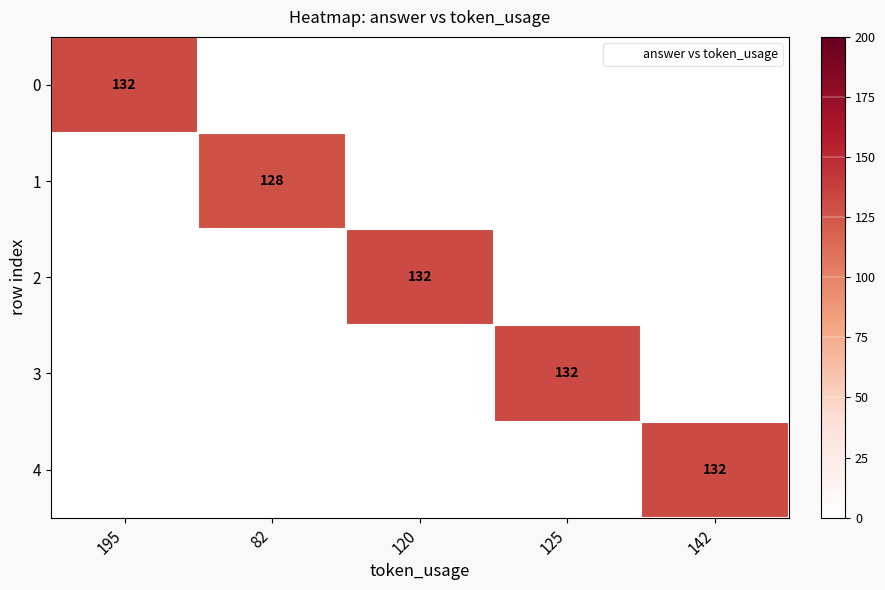

At which label is 1 closest to 64?

195